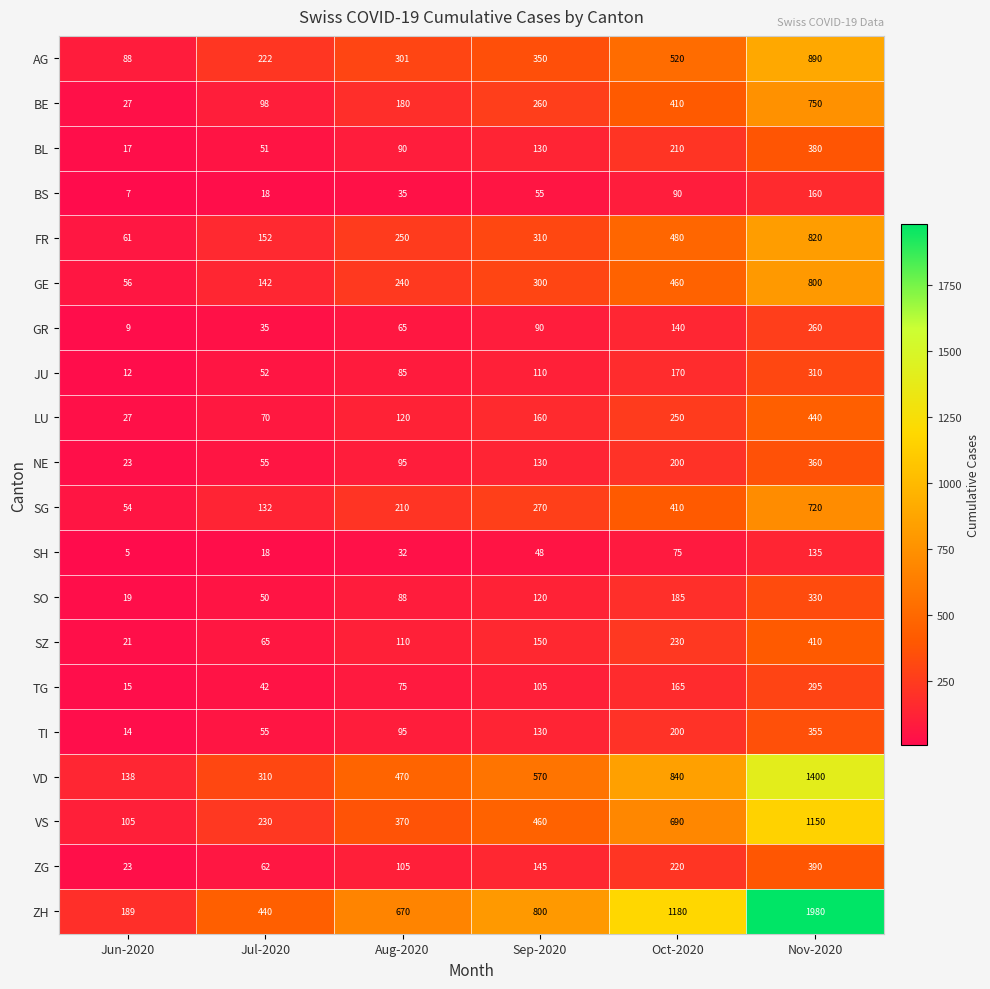

What is the spread (max minus min) of values at Jul-2020?

422